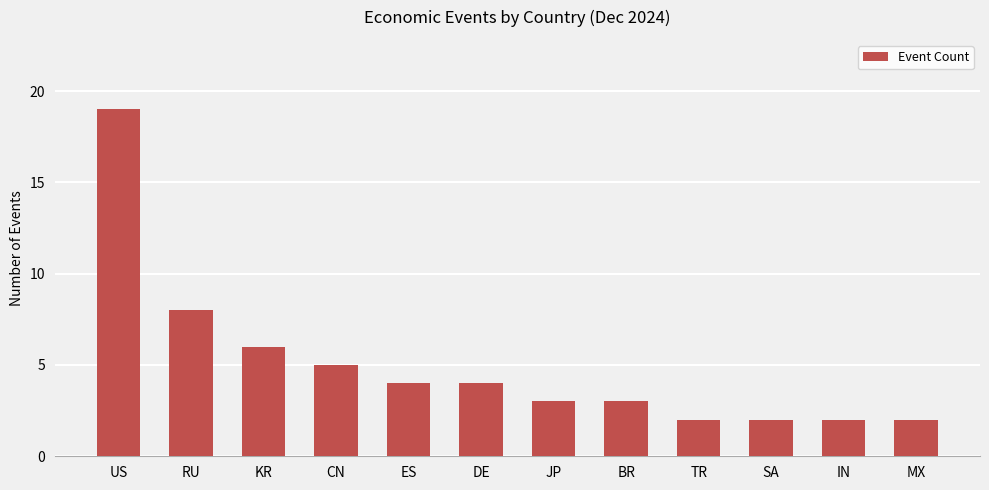

How many values are below 4?

6